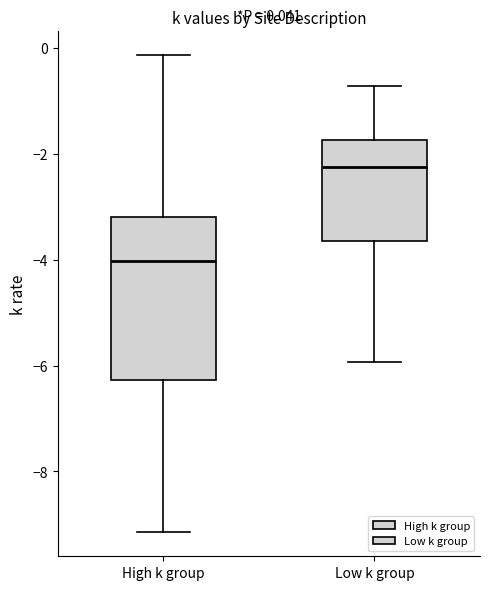

Which box has the lowest median line?

High k group